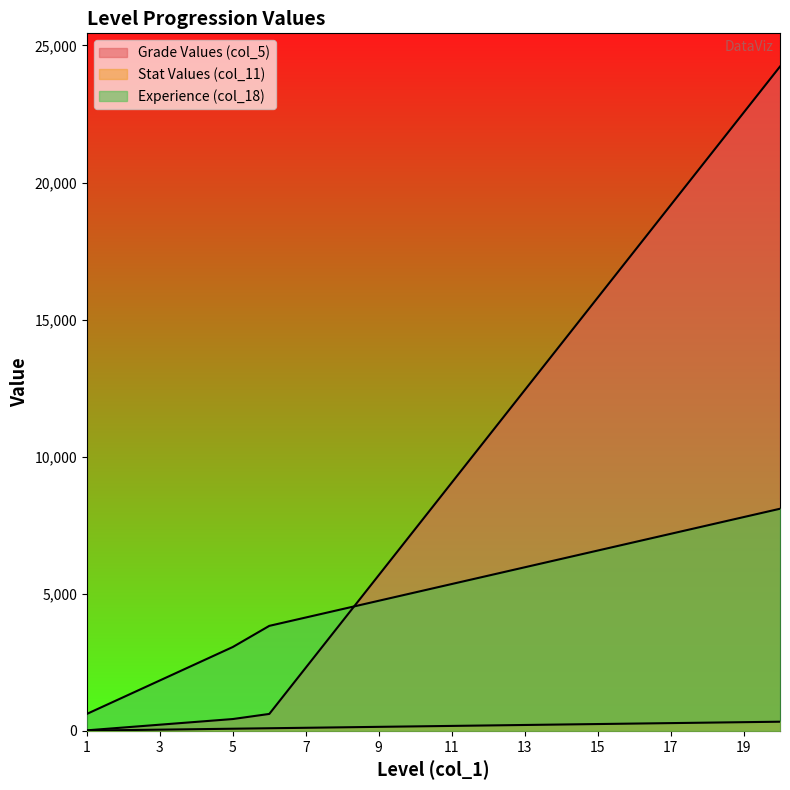

At which label is col_5 closest to 12124?

13